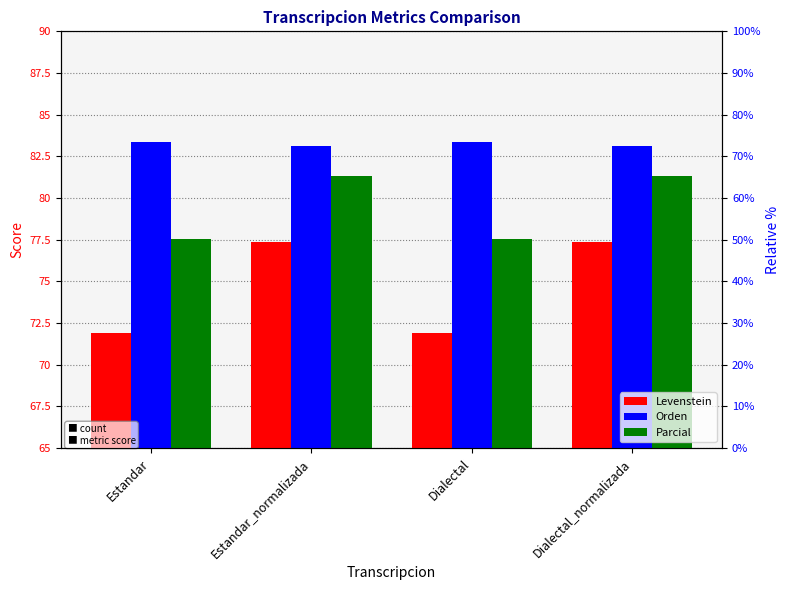

How many bars are there in total?

12